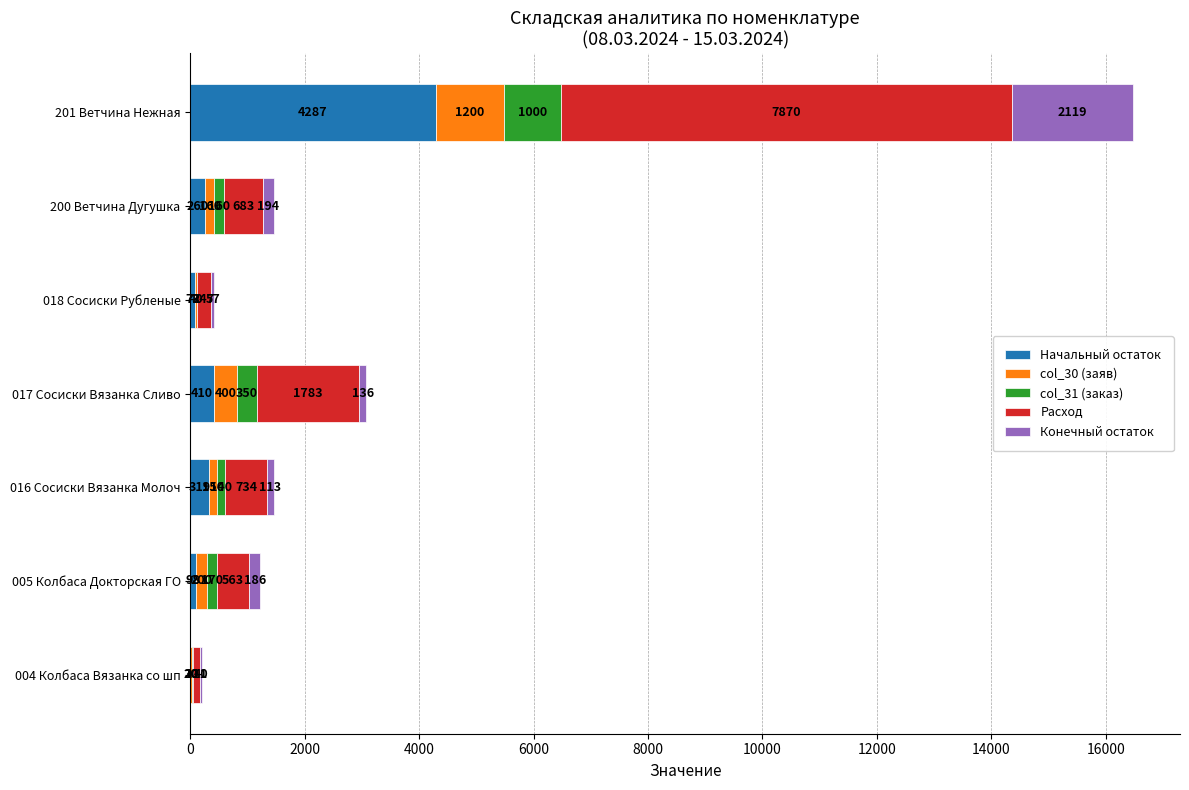

Is it true that Начальный остаток equals 98.1 at 005 Колбаса Докторская ГО?

True